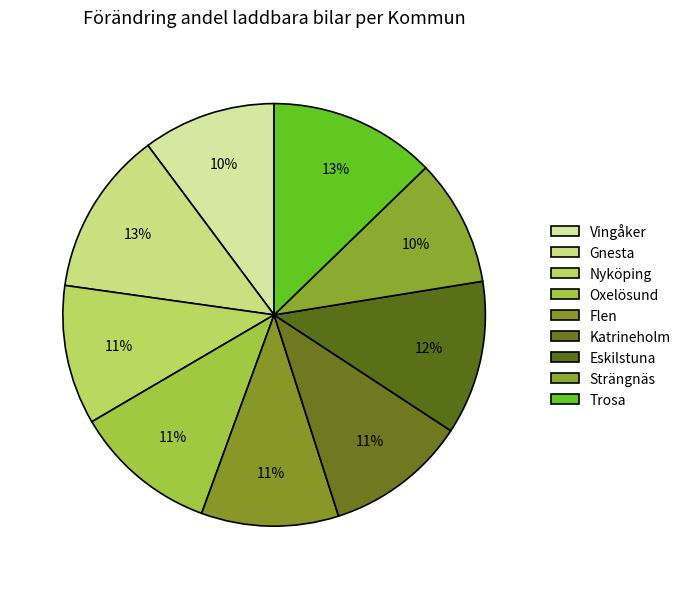

To the nearest percent, what is the average slice percentage?

11%